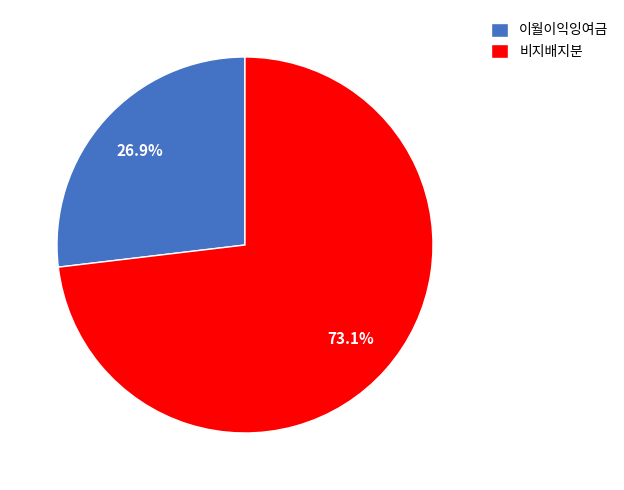

How many segments does this pie chart have?

2